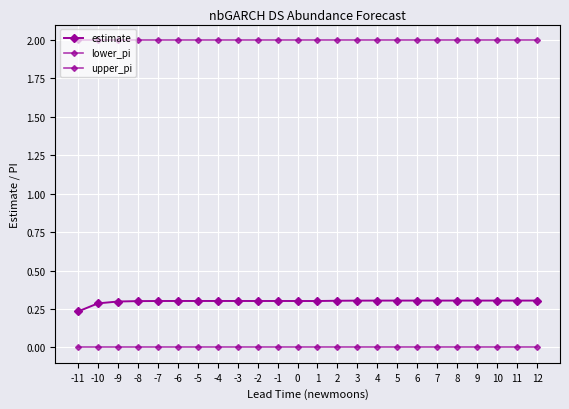

How many distinct data groups are displayed?

3